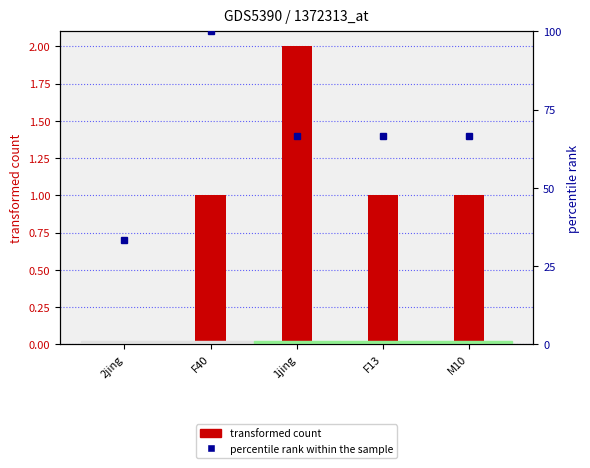

Reading left to right, transcribe all the data shown in this chart.

2jing=33.3	F40=100.0	1jing=66.7	F13=66.7	M10=66.7